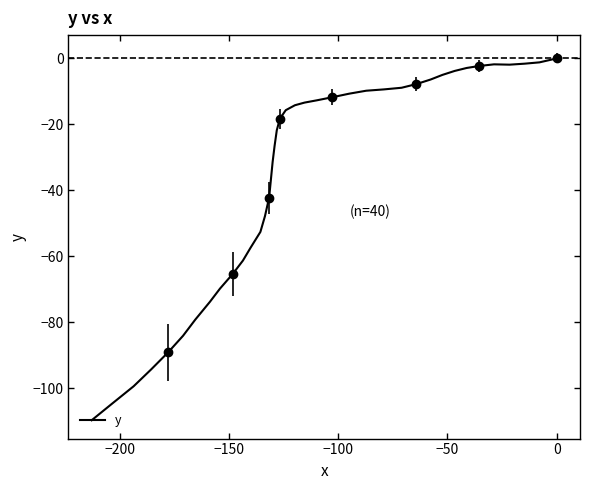

How many values exceed -15?

19